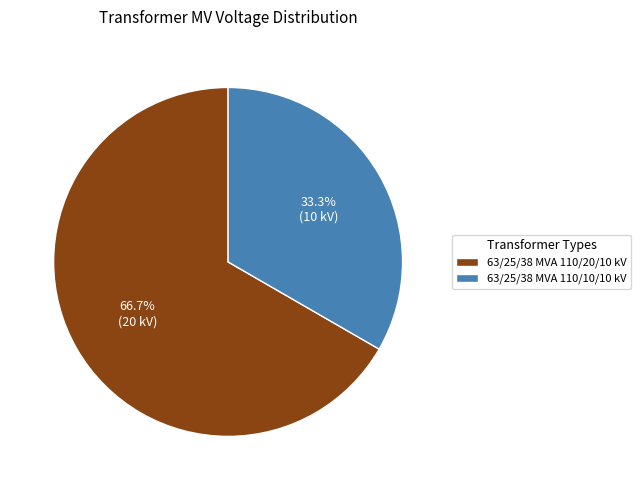

Between 63/25/38 MVA 110/10/10 kV and 63/25/38 MVA 110/20/10 kV, which is larger?

63/25/38 MVA 110/20/10 kV